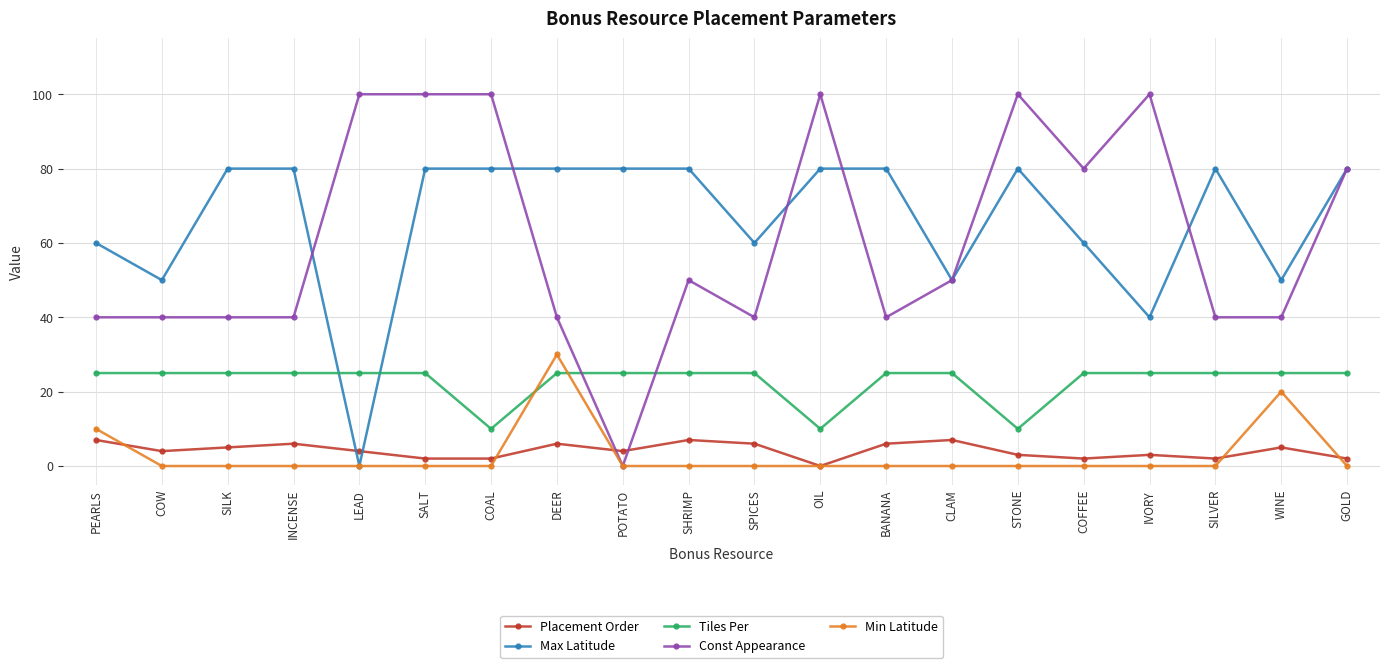

True or false: Tiles Per has a value of 25 at INCENSE.

True